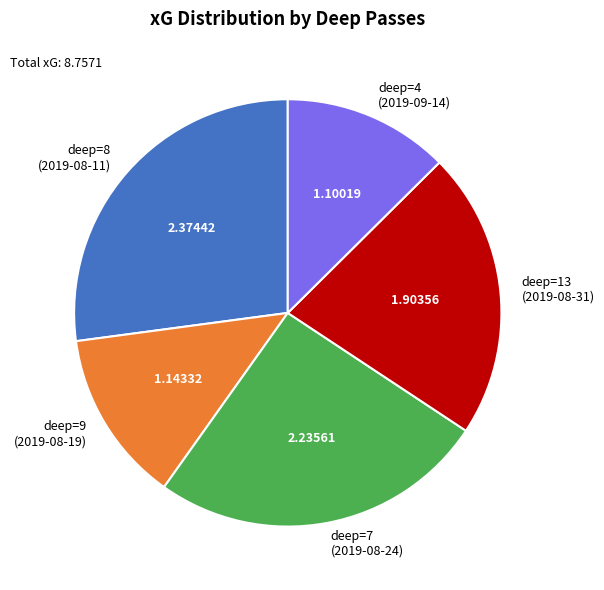

Is the sum of deep=8 (2019-08-11) and deep=9 (2019-08-19) greater than half?

No